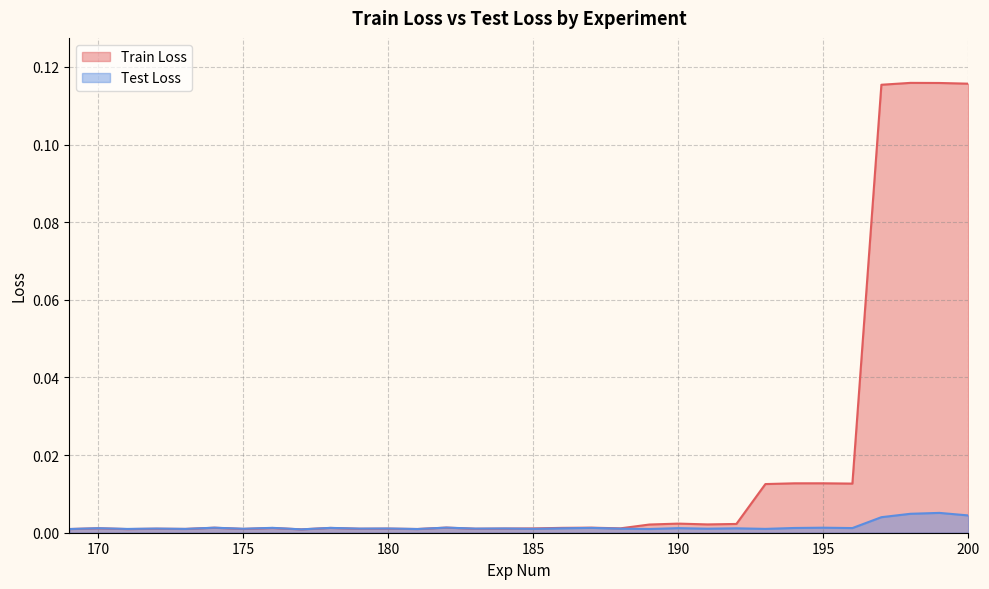

How many interior local peaks does the Test Loss series have?

13